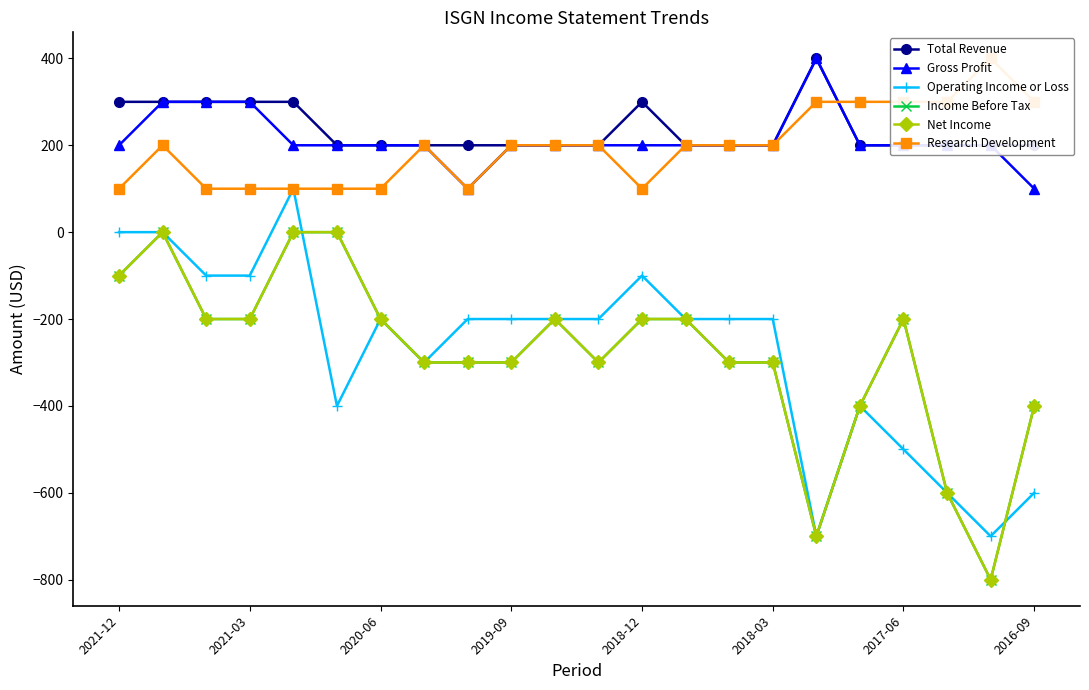

At which category does the chart reach its minimum across all series?

20